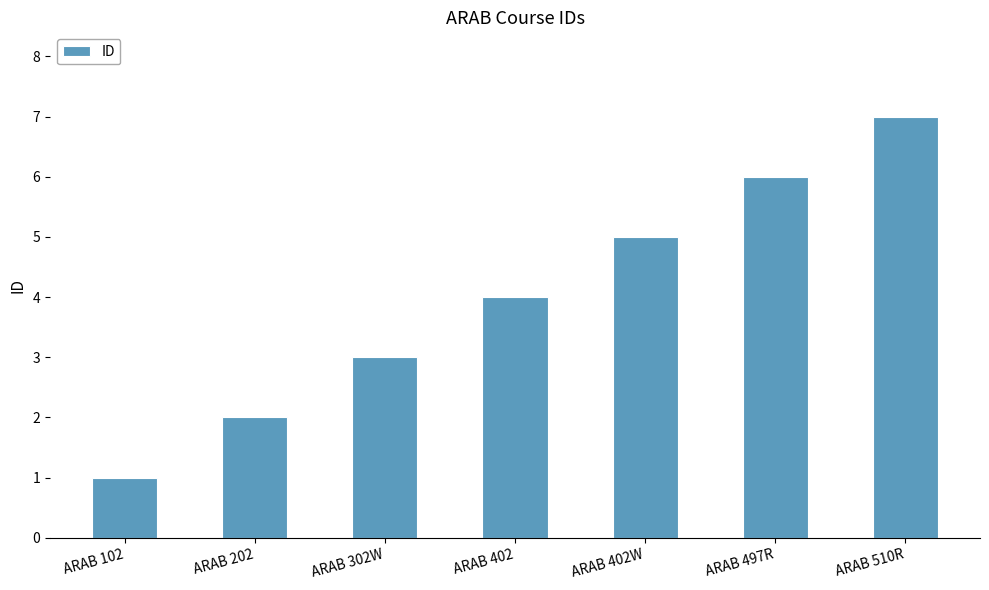

What is the change in value from ARAB 202 to ARAB 402W?

+3